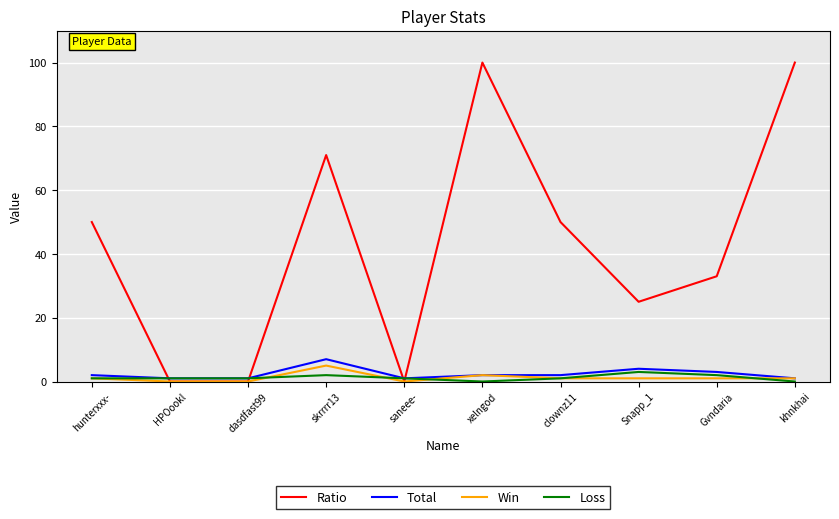

Where is the first local maximum for Win?

skrrrr13